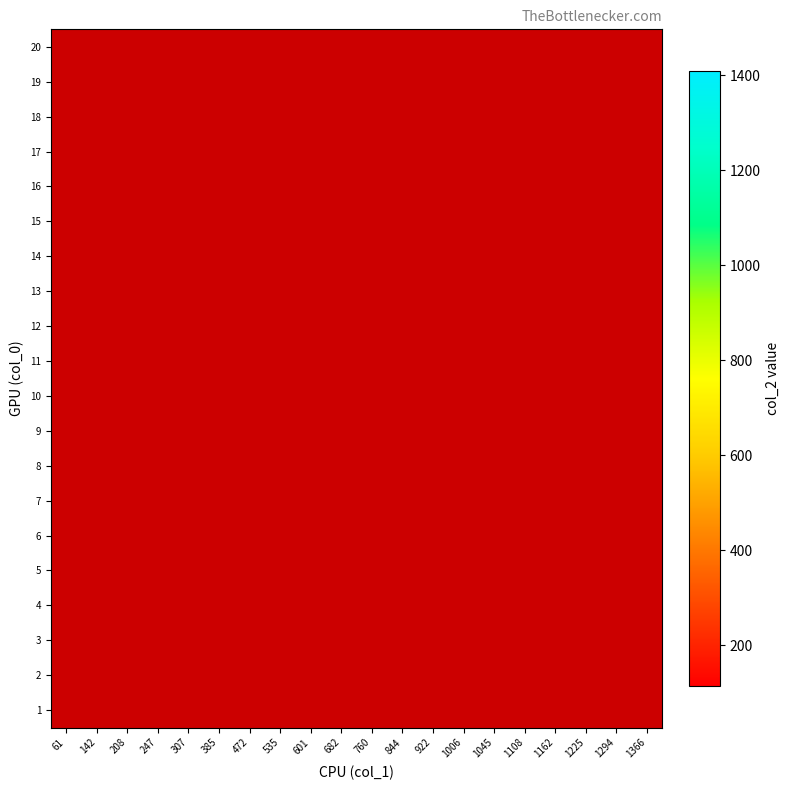

How many data points does each series have?

20